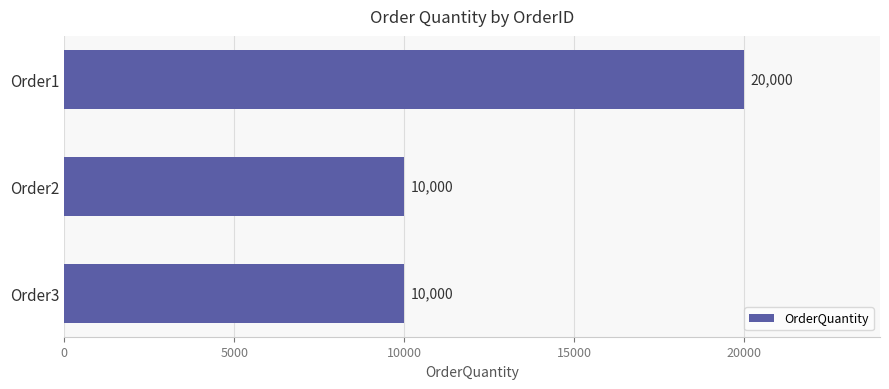

How many bars are there in total?

3